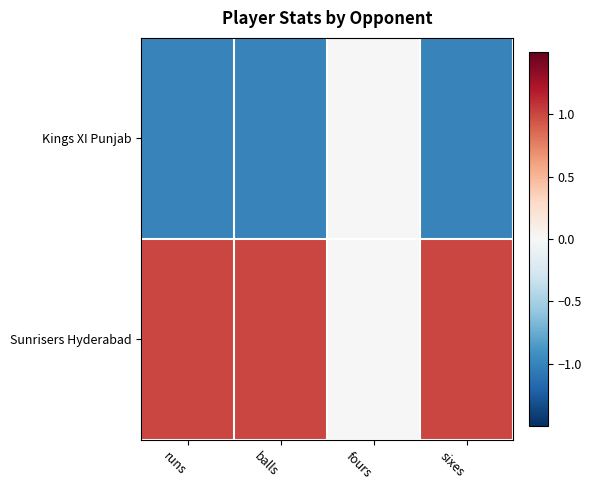

Which series has the largest range (max minus min)?

Kings XI Punjab